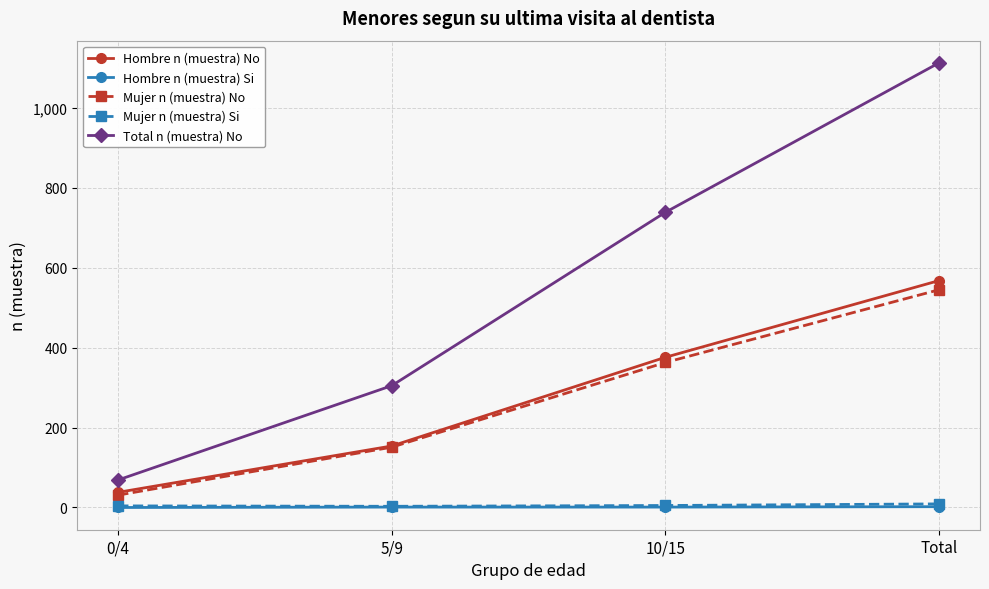

Which series has the widest spread of values?

Total n (muestra) No